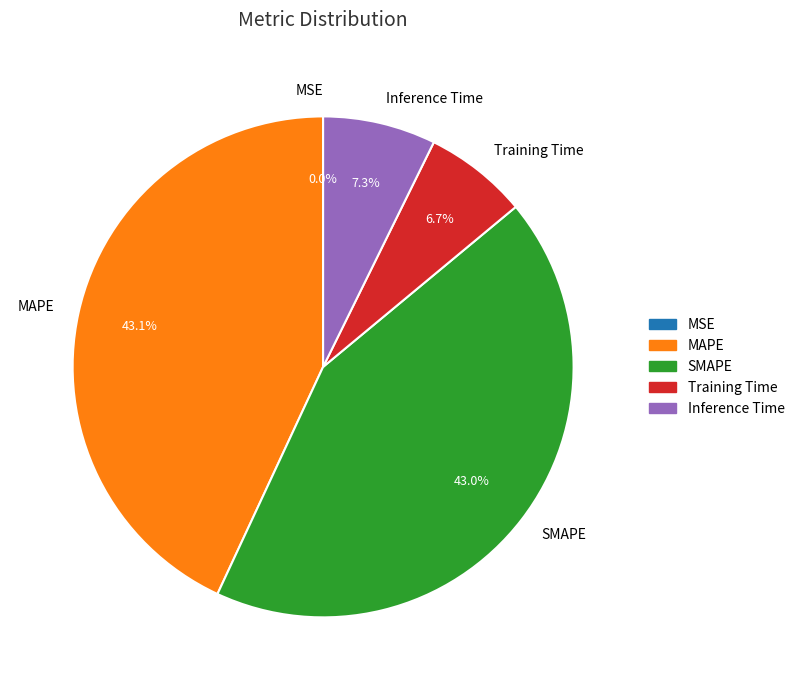

Is Training Time the majority of the pie?

No